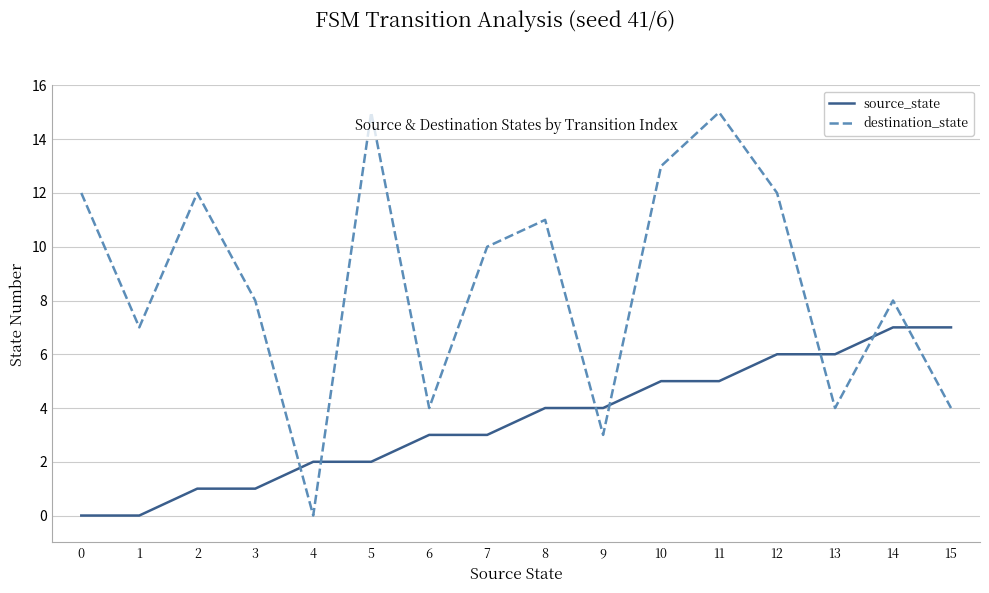

Reading left to right, list all the values displayed in this chart.

source_state: 0=0	1=0	2=1	3=1	4=2	5=2	6=3	7=3	8=4	9=4	10=5	11=5	12=6	13=6	14=7	15=7
destination_state: 0=12	1=7	2=12	3=8	4=0	5=15	6=4	7=10	8=11	9=3	10=13	11=15	12=12	13=4	14=8	15=4